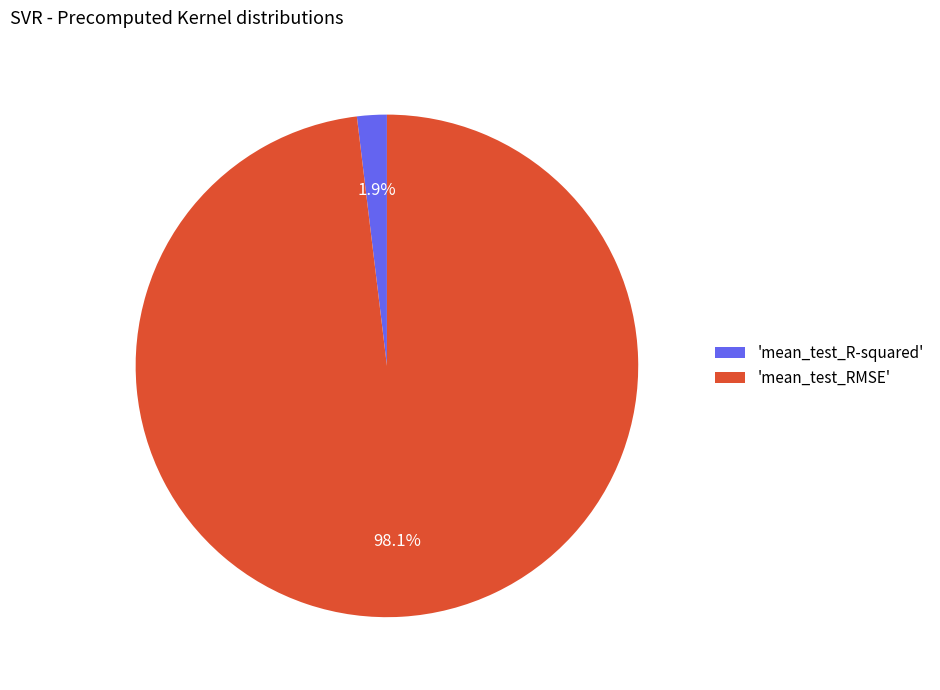

Rank the categories by value from highest to lowest.

'mean_test_RMSE', 'mean_test_R-squared'